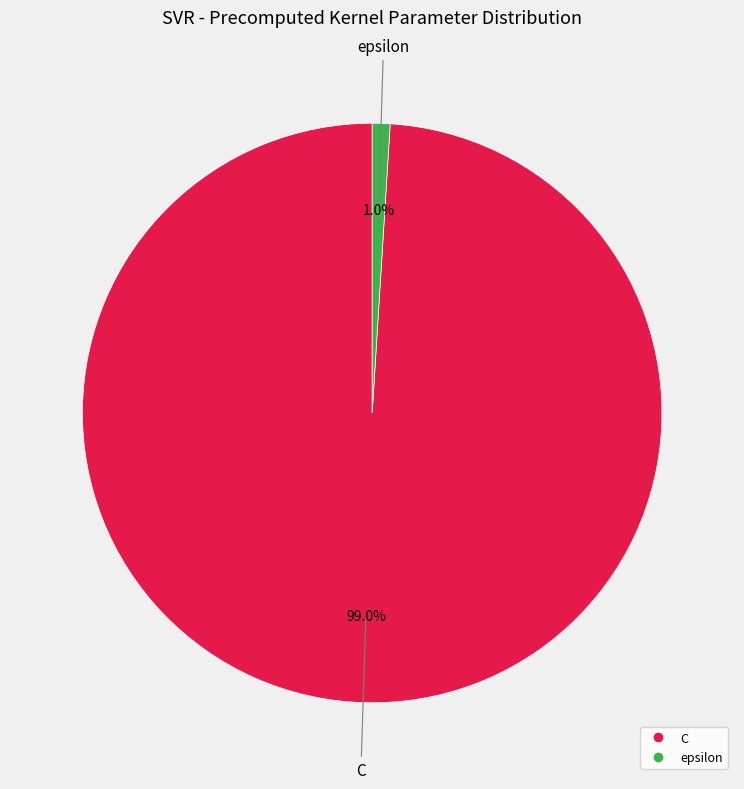

Which slice represents more than half of the pie?

C